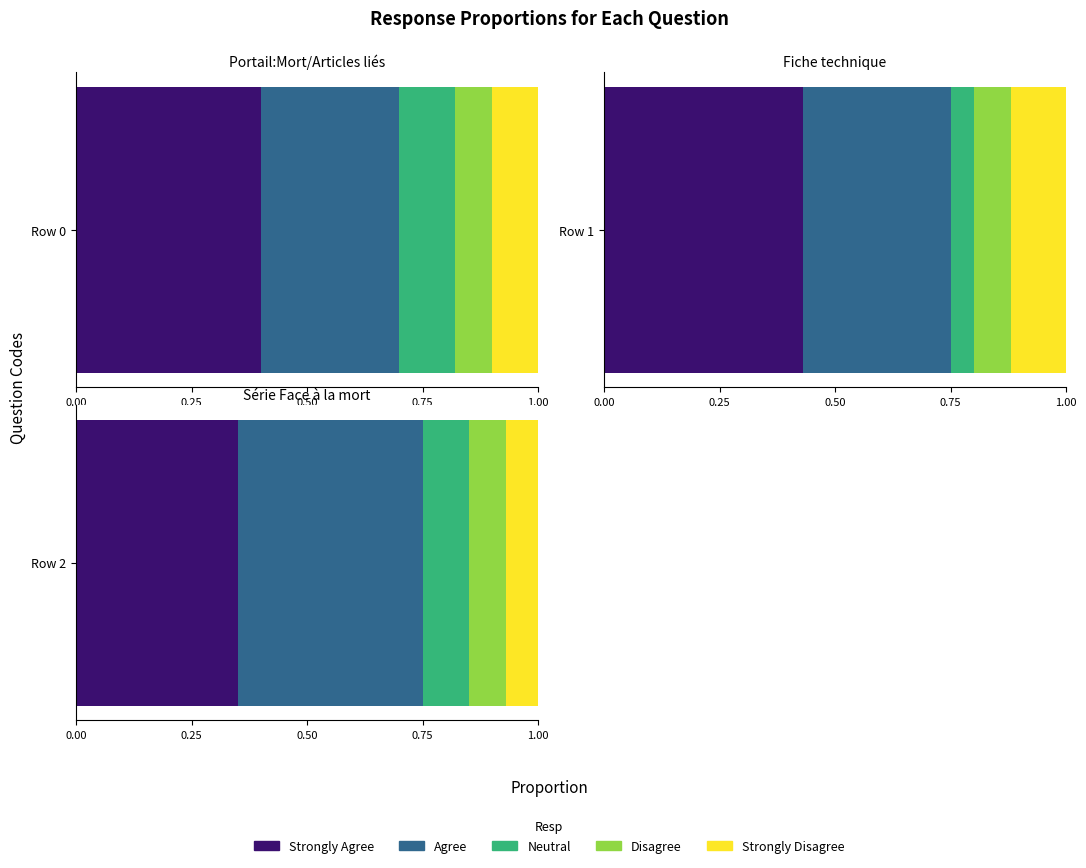

What is the value of the Strongly Agree bar at the 2nd from the left?

0.4